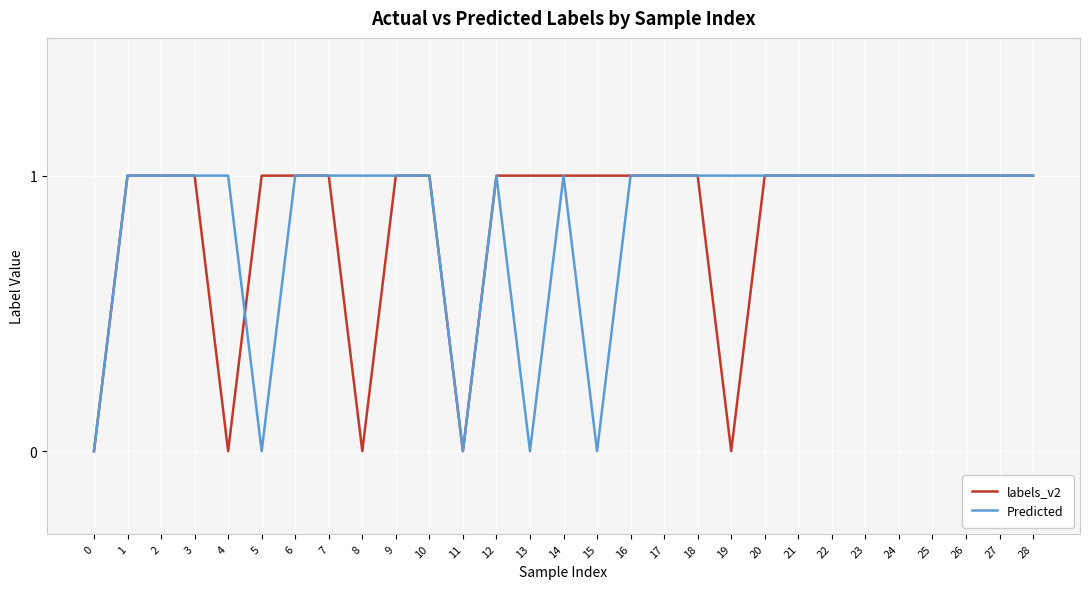

Count the labels_v2 values in the range 1 to 2.

24